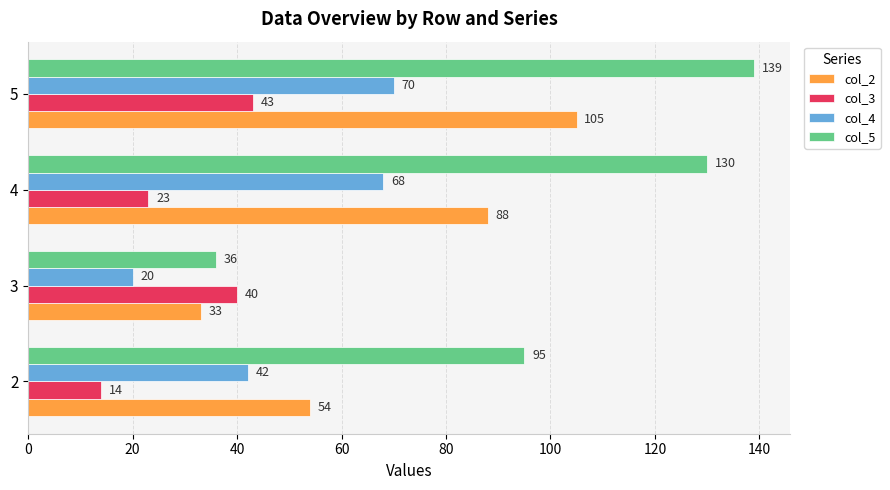

What is the difference between the maximum and minimum values in the col_3 series?

29